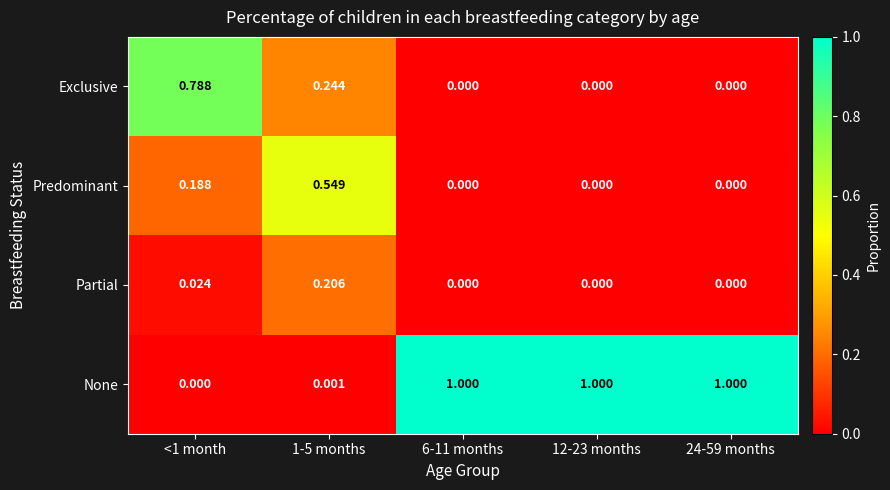

Rank the series by their maximum value, from lowest to highest.

Partial, Predominant, Exclusive, None